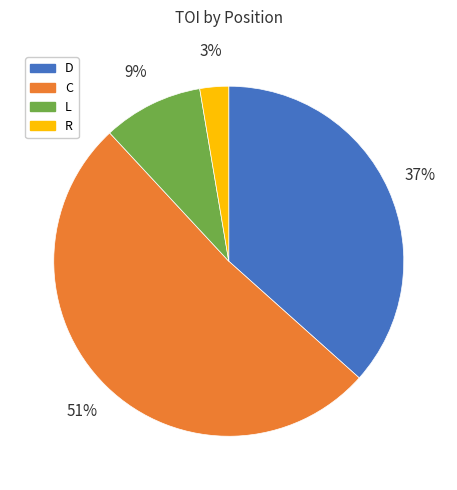

Does any single category account for the majority?

Yes